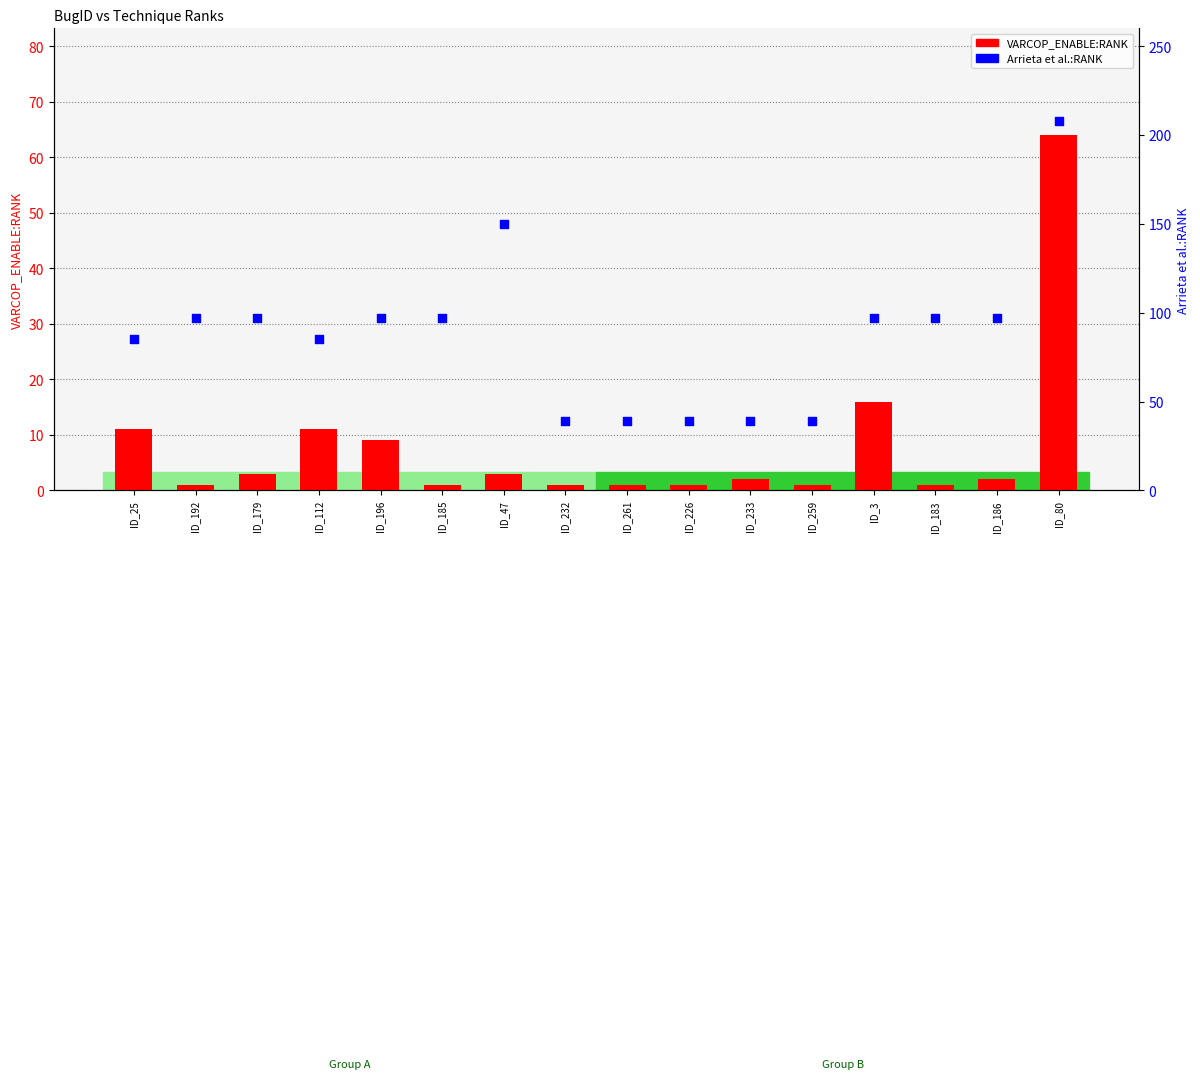

Which series has the largest total across all categories?

Arrieta et al.:RANK